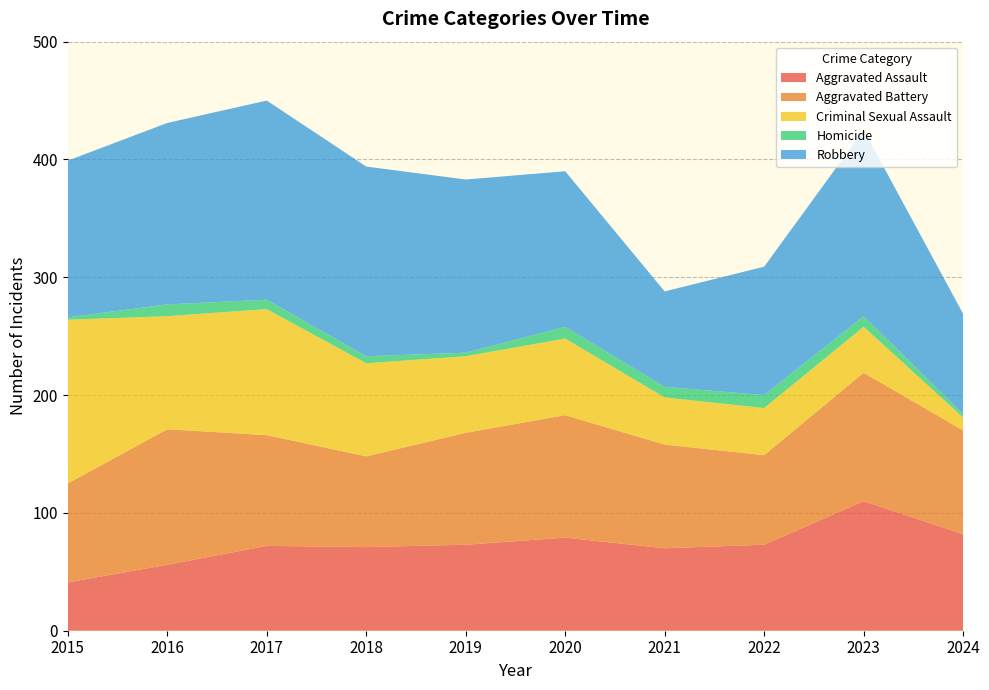

Reading right to left, list all the values displayed in this chart.

Aggravated Assault: 82	110	73	70	79	73	71	72	56	41
Aggravated Battery: 88	109	76	88	104	95	77	94	115	84
Criminal Sexual Assault: 11	39	40	40	65	65	79	107	96	139
Homicide: 3	9	11	9	10	3	6	8	10	2
Robbery: 85	158	109	81	132	147	161	169	154	133